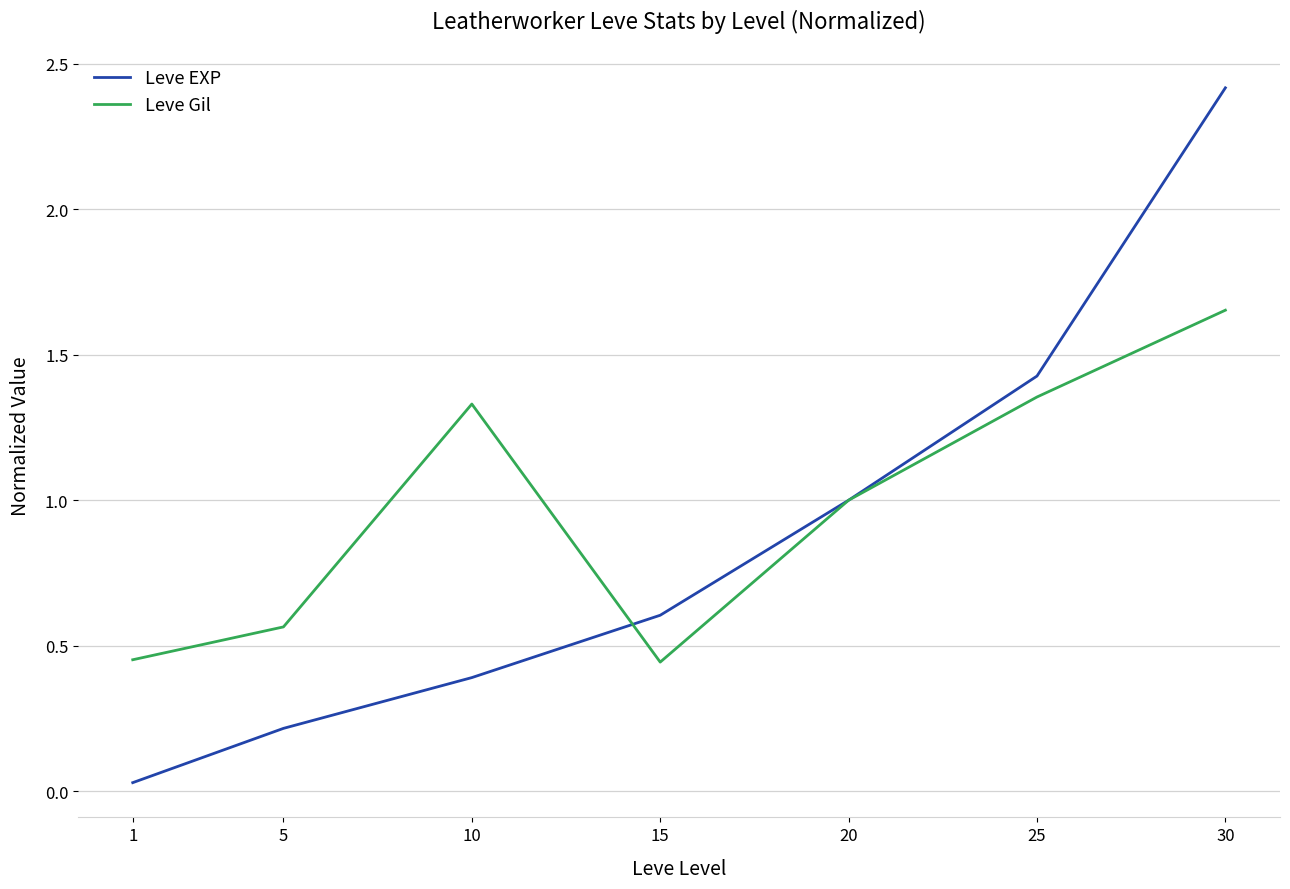

What are all the series names shown in the legend?

Leve EXP, Leve Gil